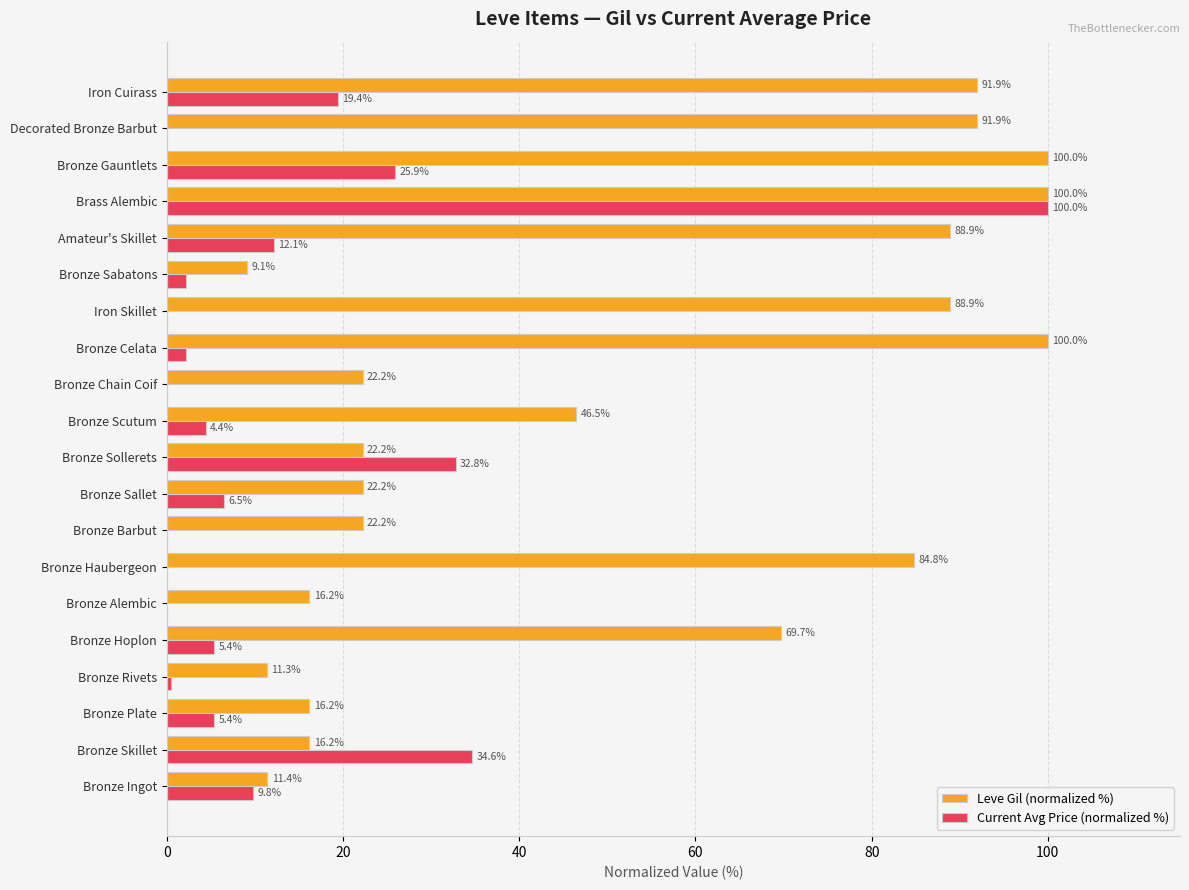

What is the greatest value displayed?

100.0